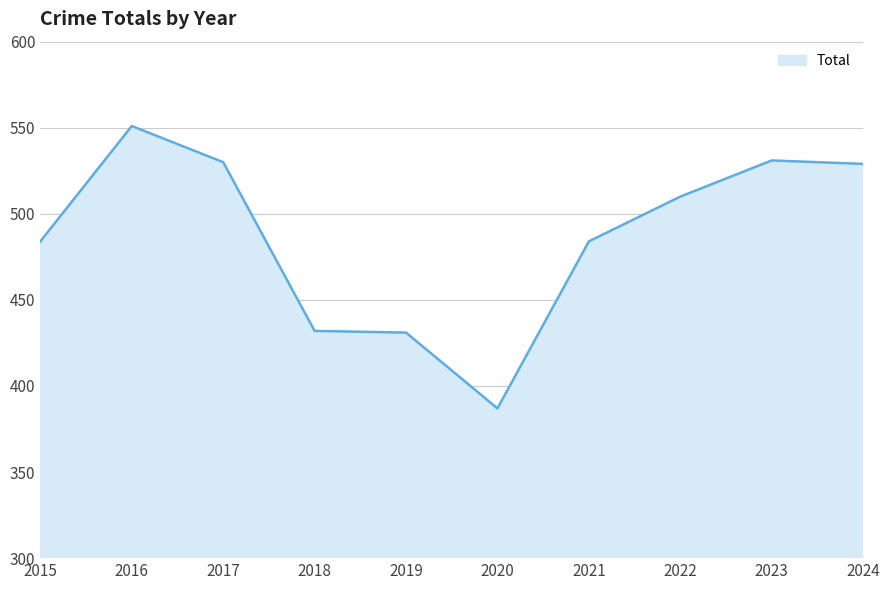

Where does the data first go above 510?

2016